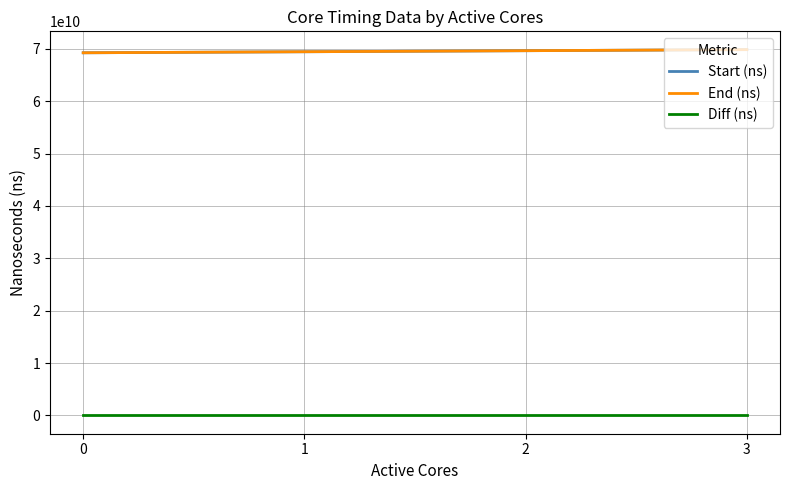

Is it true that Start (ns) equals 94283518084 at 1?

False